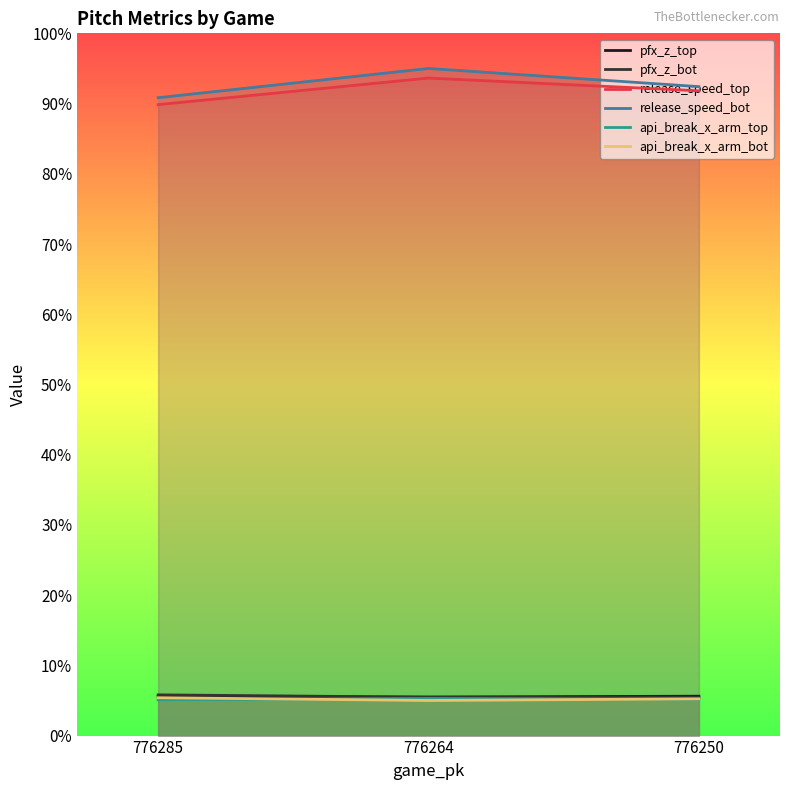

What is the greatest value displayed?

95.0